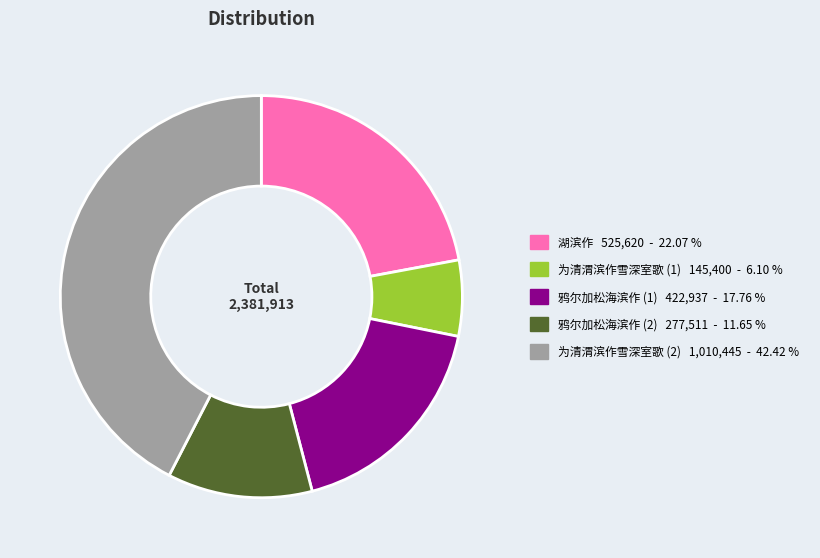

Is there a majority slice in this chart?

No